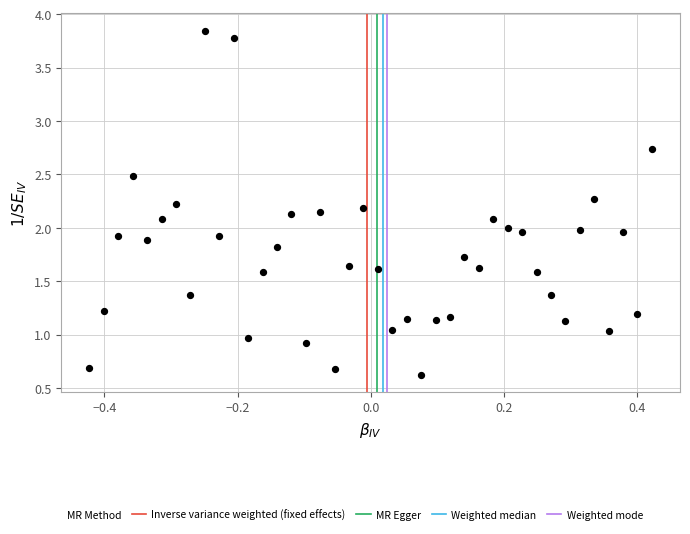

What is the range of Y values (max minus min)?

3.2